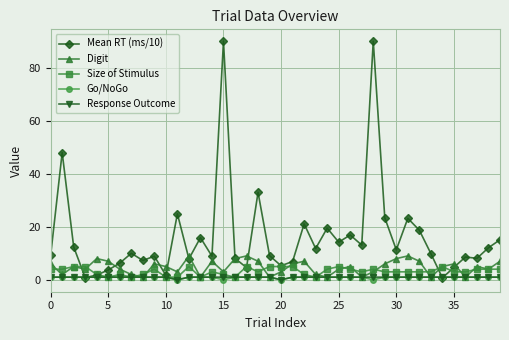

What is the value of the Size of Stimulus point at the 28th from the left?

3.0